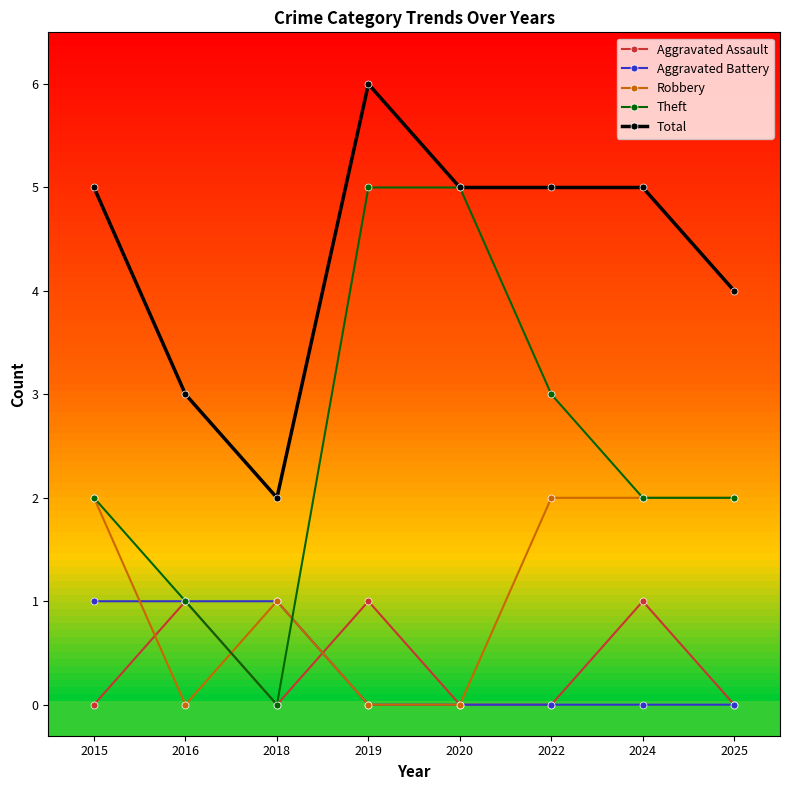

What is the approximate value of Theft at 2020?

5